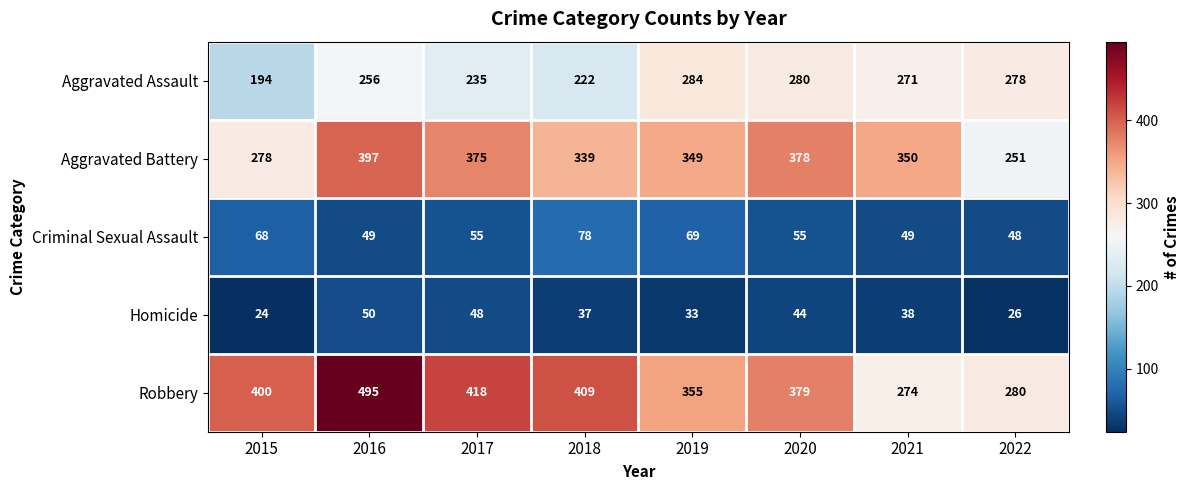

What is the minimum value for Criminal Sexual Assault?

48